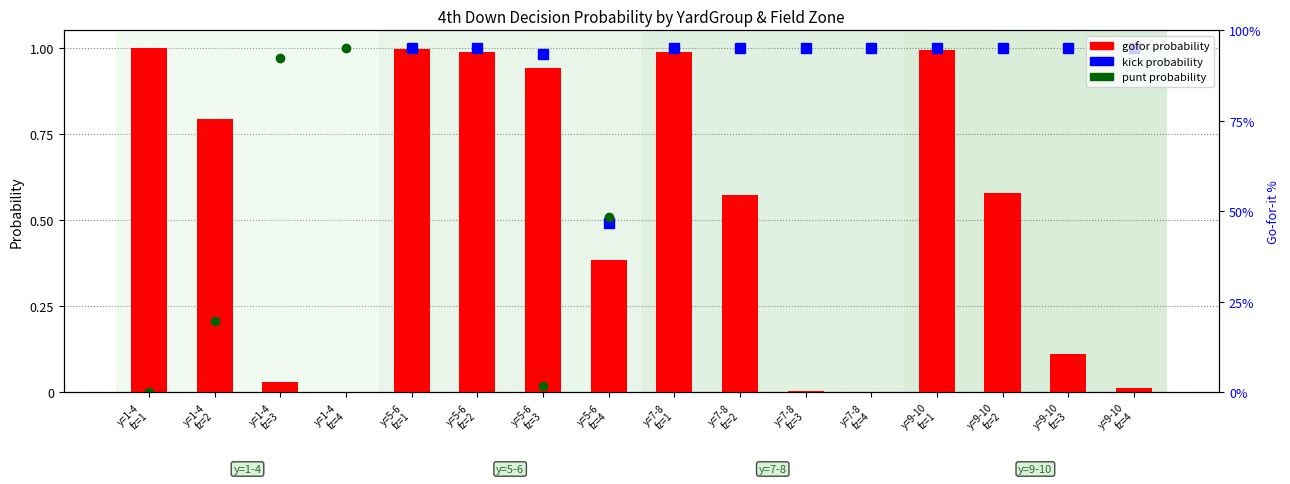

How many positive values are there?

14